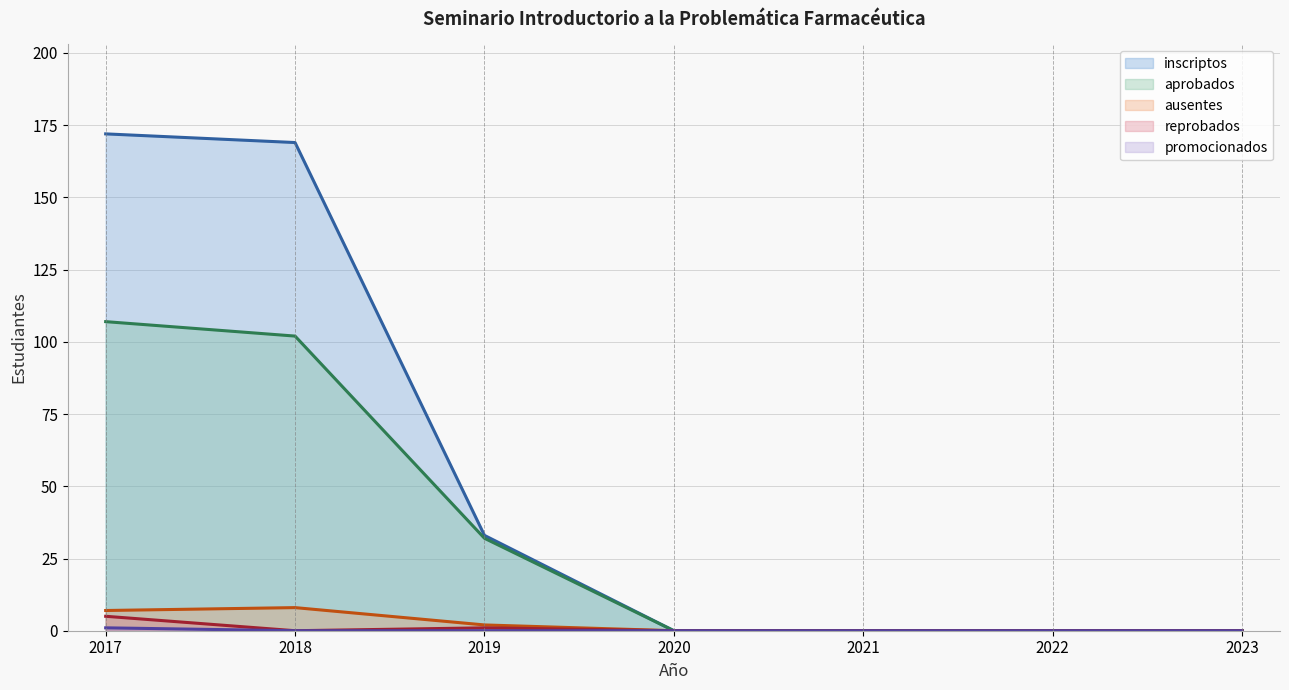

How many series are shown in this chart?

5